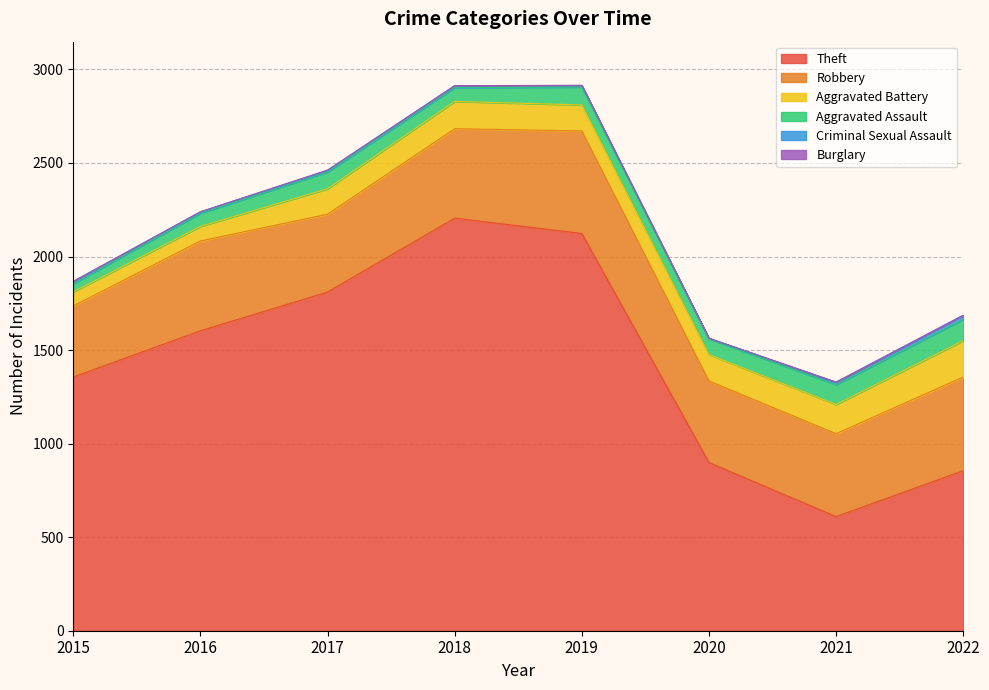

True or false: Robbery and Criminal Sexual Assault cross at least once.

False